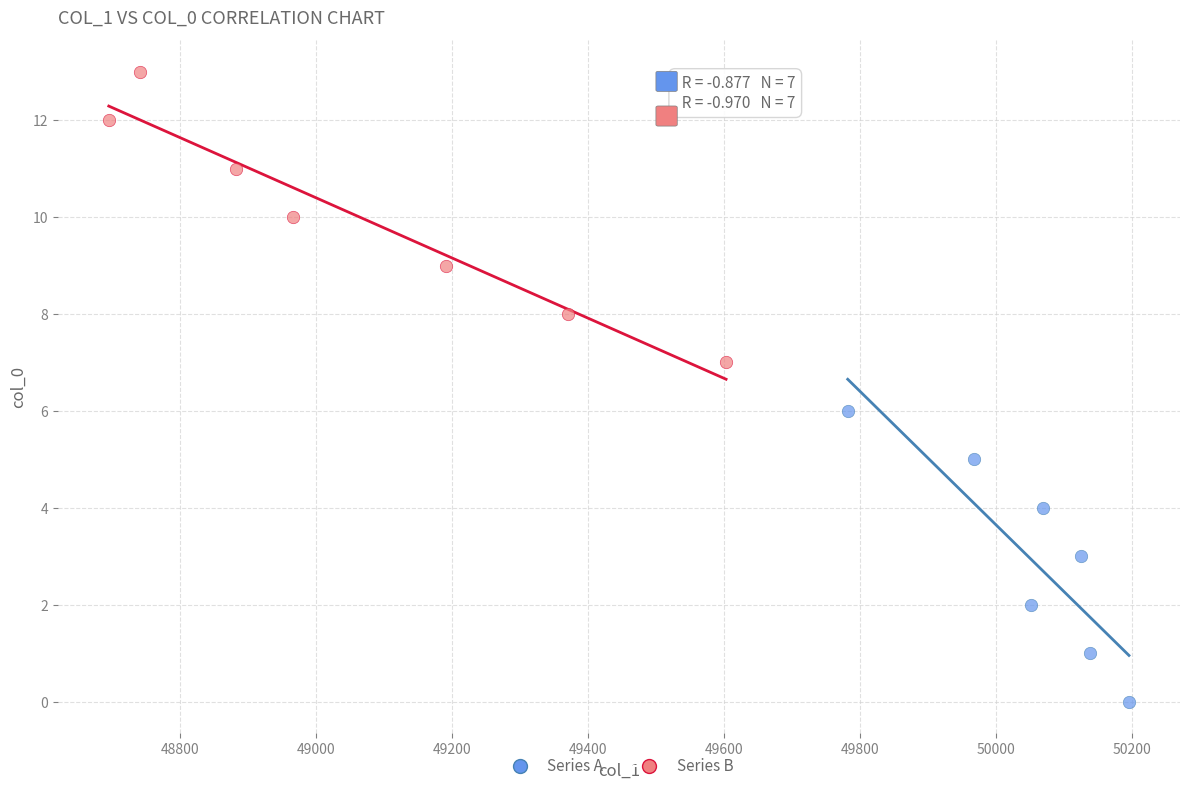

Which series reaches the maximum Y coordinate?

Series B